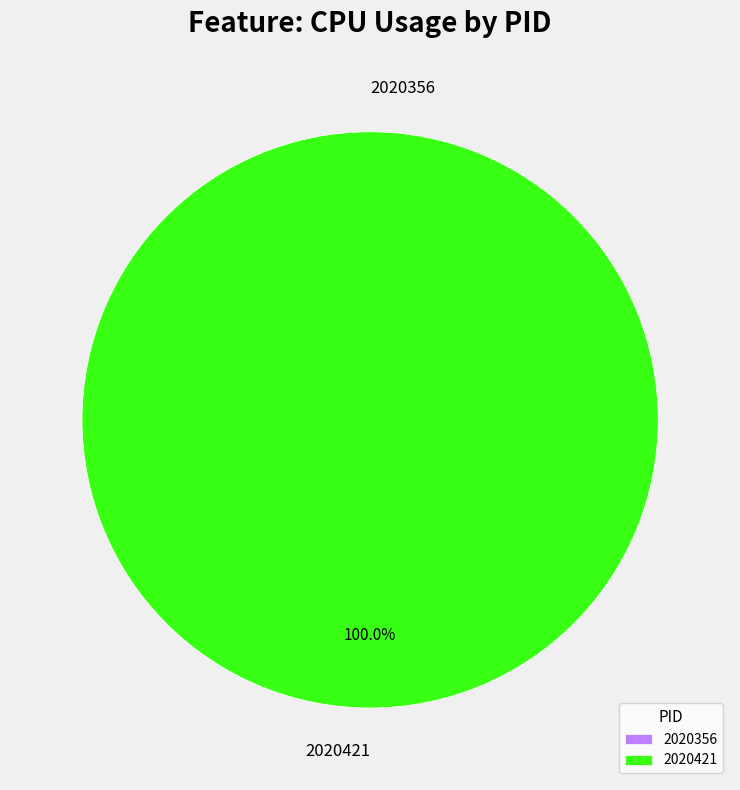

To the nearest percent, what is the difference between the 2020421 and 2020356 slice percentages?

100%